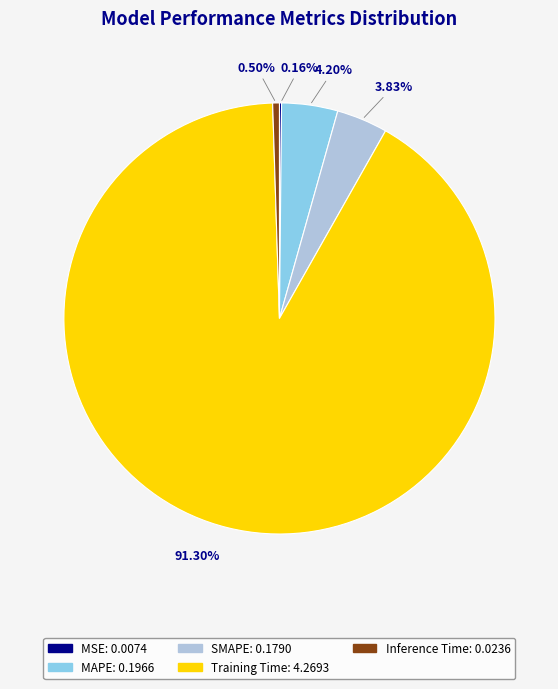

Do Inference Time and Training Time together represent more than half of the pie?

Yes